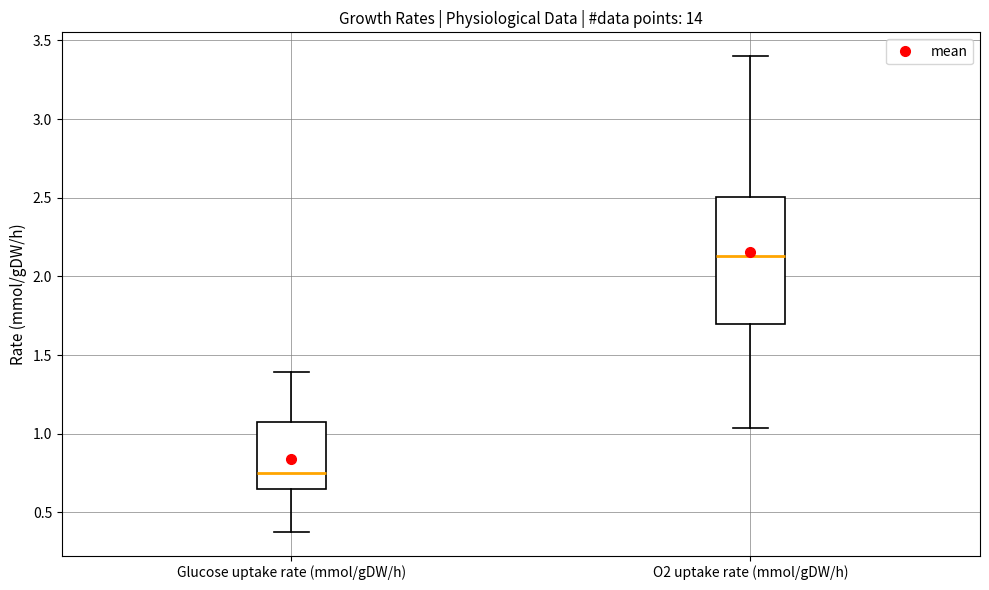

Reading left to right, read every box against the y-axis: the position of its median line, the range the box covers, and the ends of its whiskers. The values are not printed on the chart, so give them approximately, as read against the axis.

Glucose uptake rate (mmol/gDW/h): median 0.75, box 0.65 to 1.10, whiskers 0.40 to 1.40
O2 uptake rate (mmol/gDW/h): median 2.15, box 1.70 to 2.50, whiskers 1.05 to 3.40